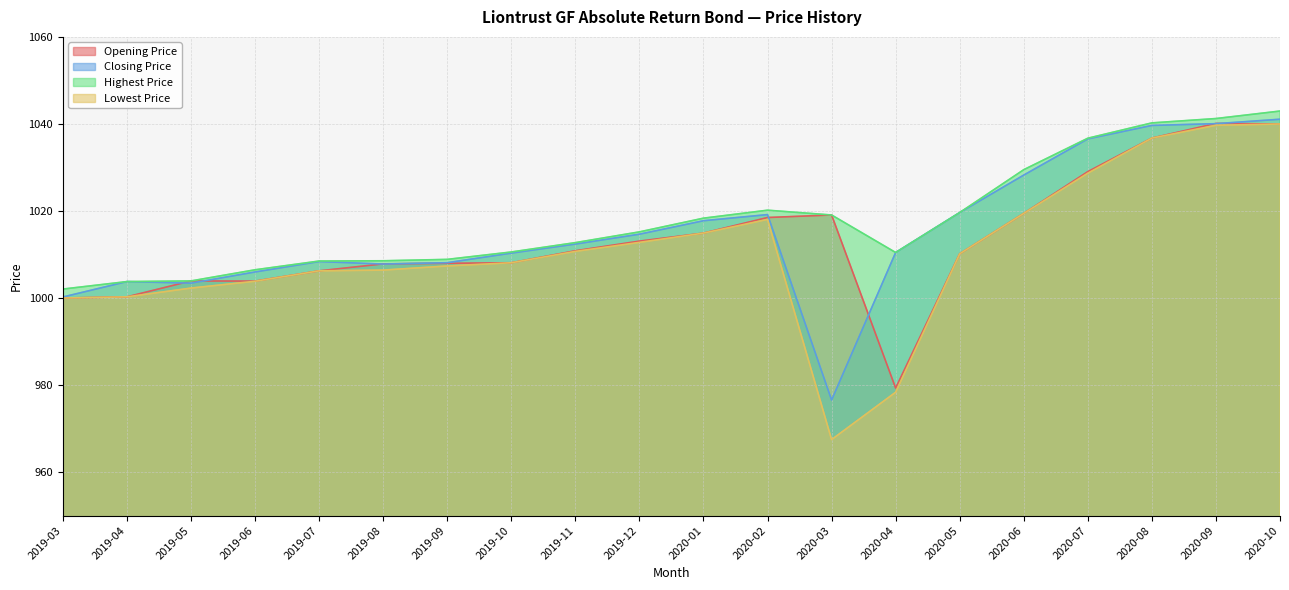

The value of Closing Price at 2020-06 is 1028.2. True or false?

True